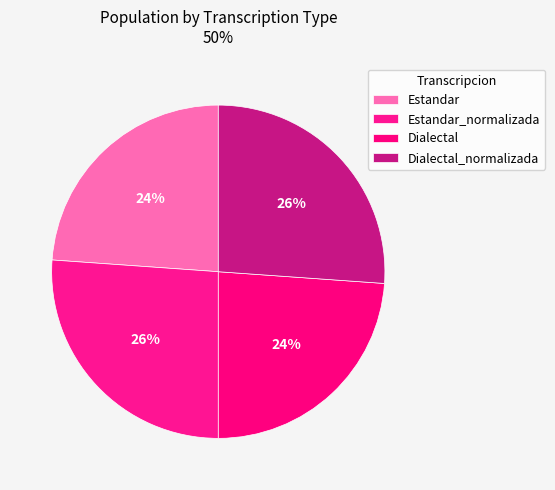

Rank the categories by value from highest to lowest.

Estandar_normalizada, Dialectal_normalizada, Estandar, Dialectal